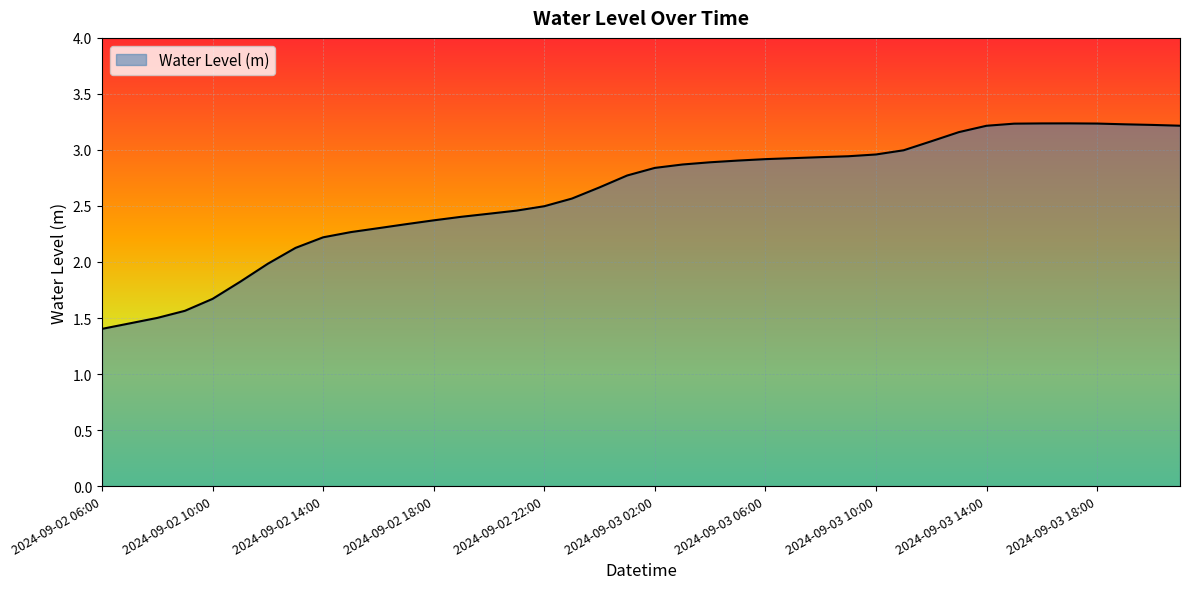

What is the difference between the maximum and minimum values?

1.8